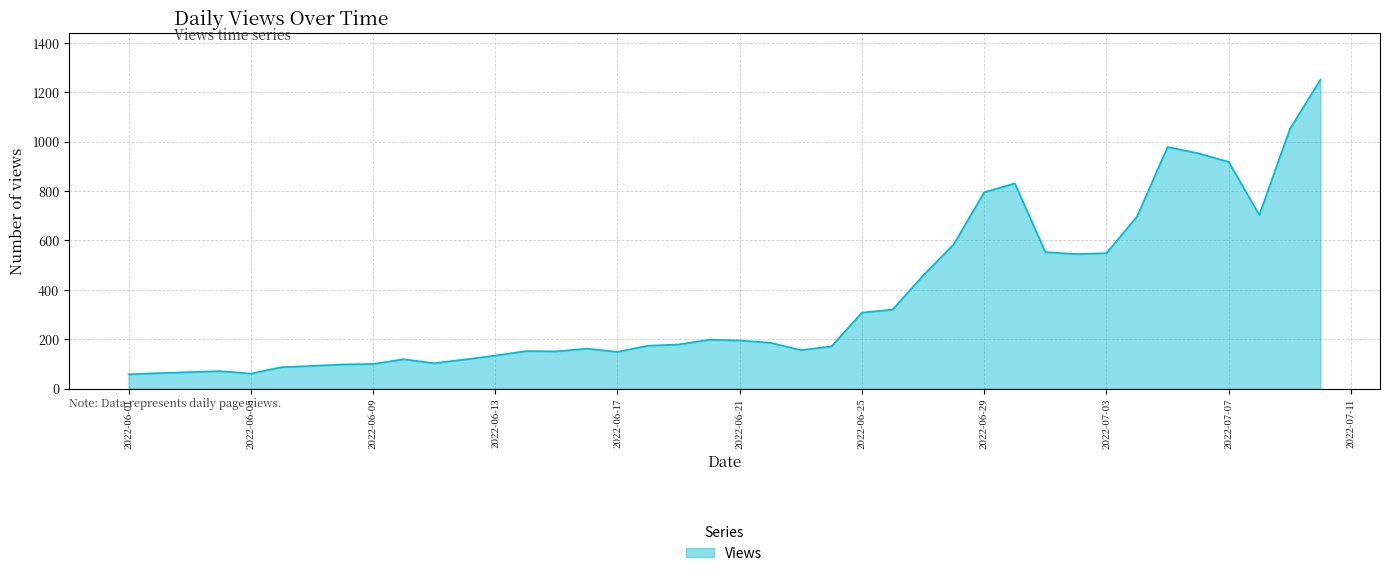

What is the minimum value shown in the chart?

58.0